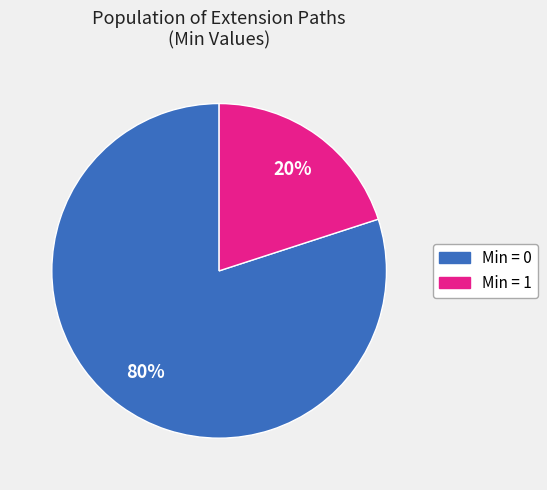

To the nearest percent, what is the average slice percentage?

50%